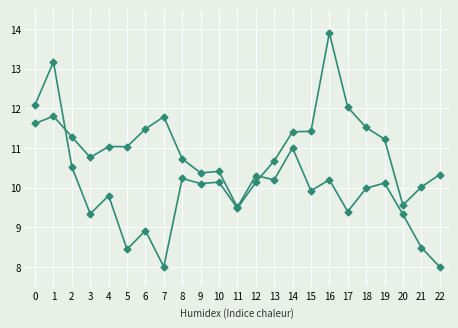

Reading right to left, extract all data points from this chart.

col_1: 10.3	10.0	9.6	11.2	11.5	12.0	13.9	11.4	11.4	10.7	10.1	9.5	10.1	10.1	10.2	8.0	8.9	8.4	9.8	9.3	10.5	13.2	12.1
col_2: 8.0	8.5	9.3	10.1	10.0	9.4	10.2	9.9	11.0	10.2	10.3	9.5	10.4	10.4	10.7	11.8	11.5	11.0	11.0	10.8	11.3	11.8	11.6